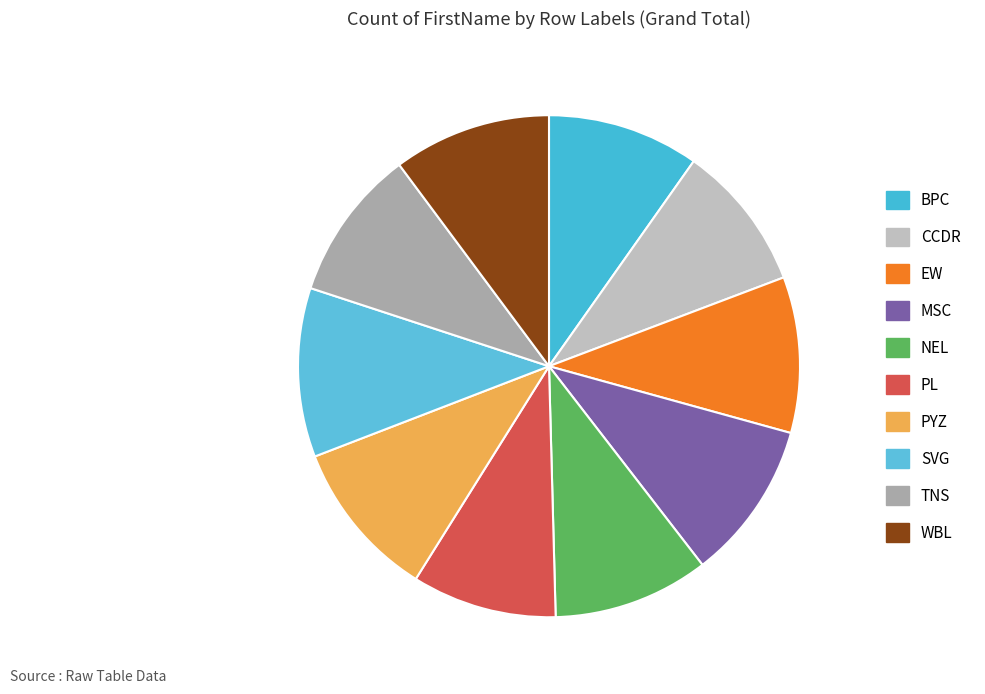

How many segments does this pie chart have?

10